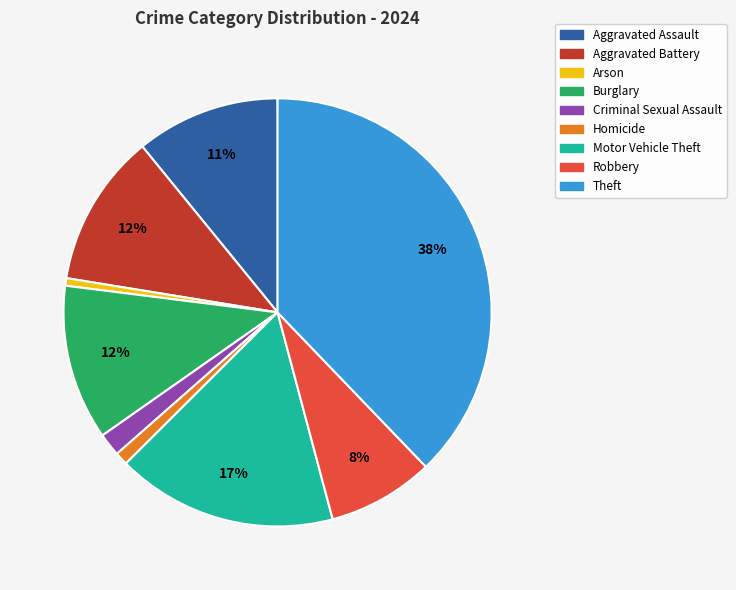

Which slice is the largest?

Theft